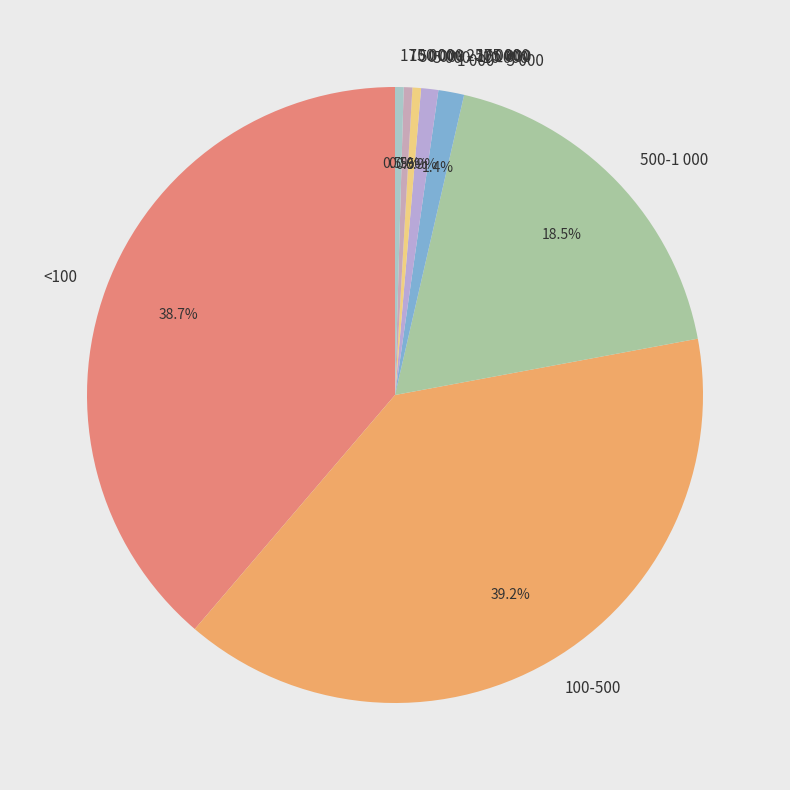

The 100-500 slice represents 39% of the pie. True or false?

True